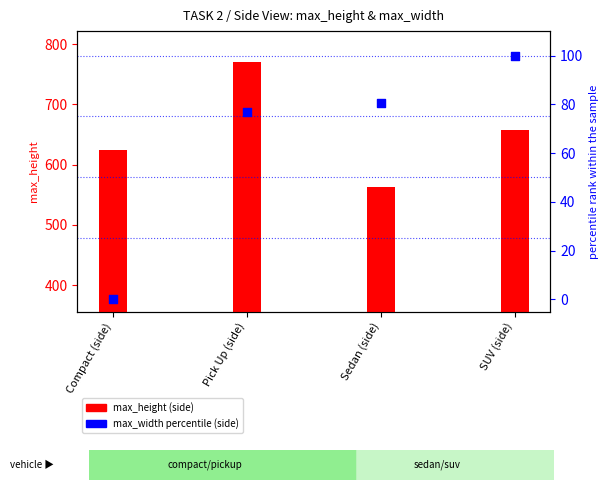

Which series contains the highest Y value?

max_height (side)